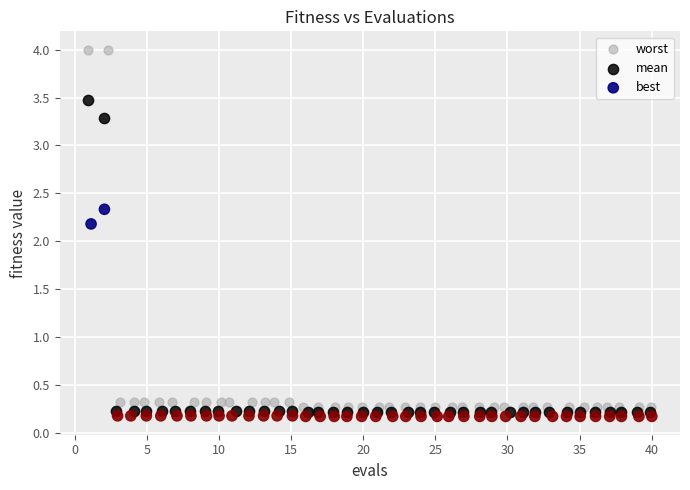

Which series has the largest Y range (max minus min)?

worst